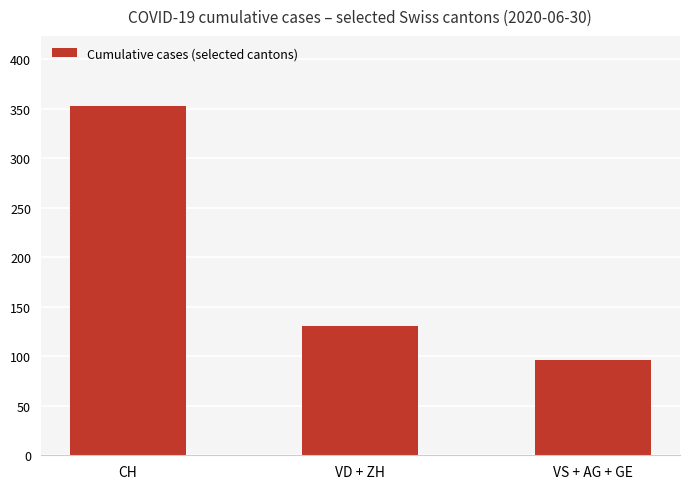

Which label corresponds to the largest value in the chart?

CH